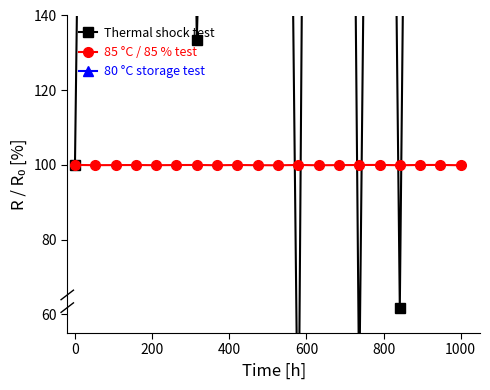

What is the sum of all 85 °C / 85 % test values?

1999.1